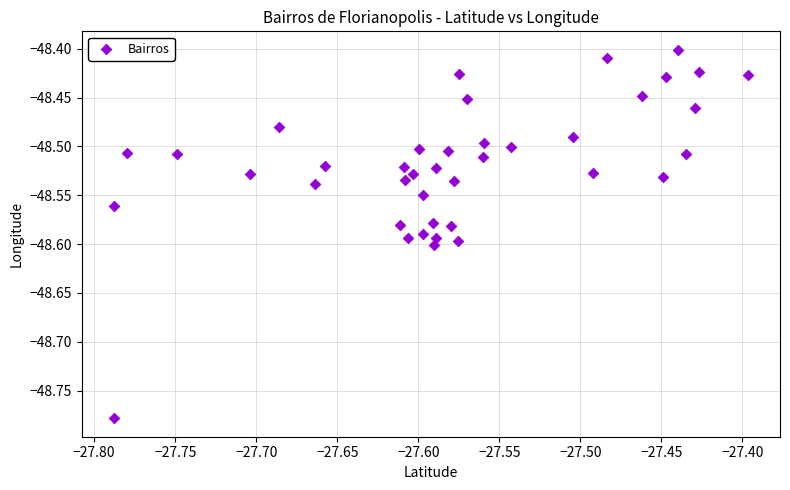

What is the range of X values (max minus min)?

0.4